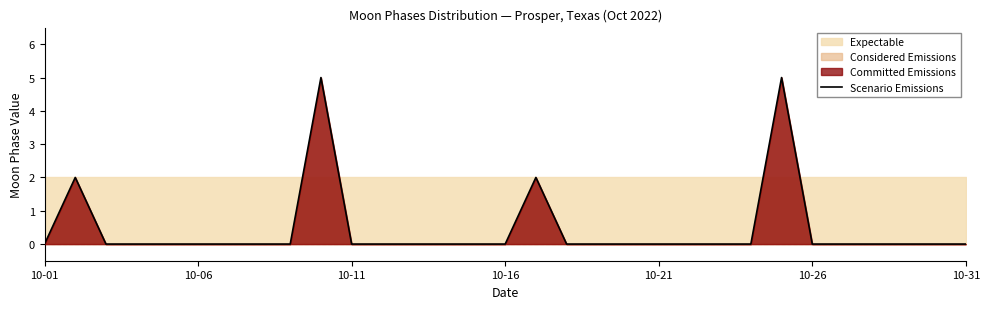

Between 7 and 13, which is larger?

7